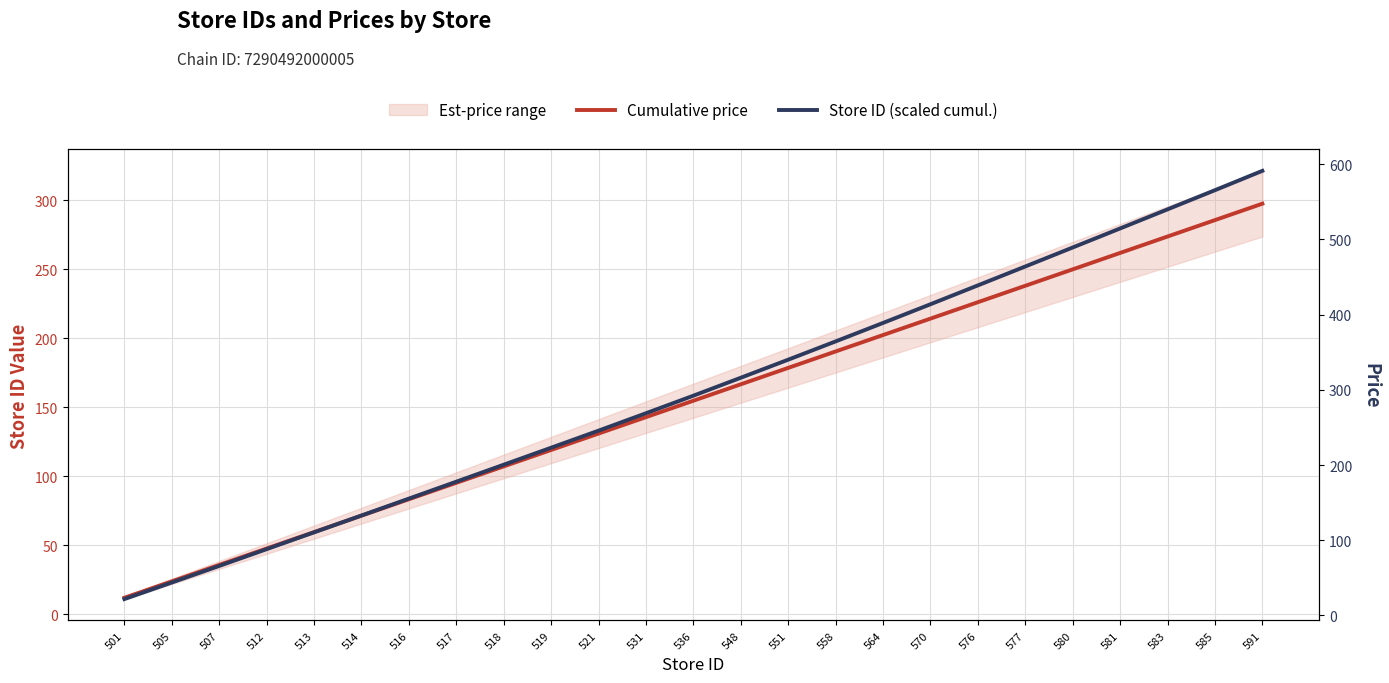

True or false: Store ID (scaled cumul.) and Cumulative price intersect in this chart.

False